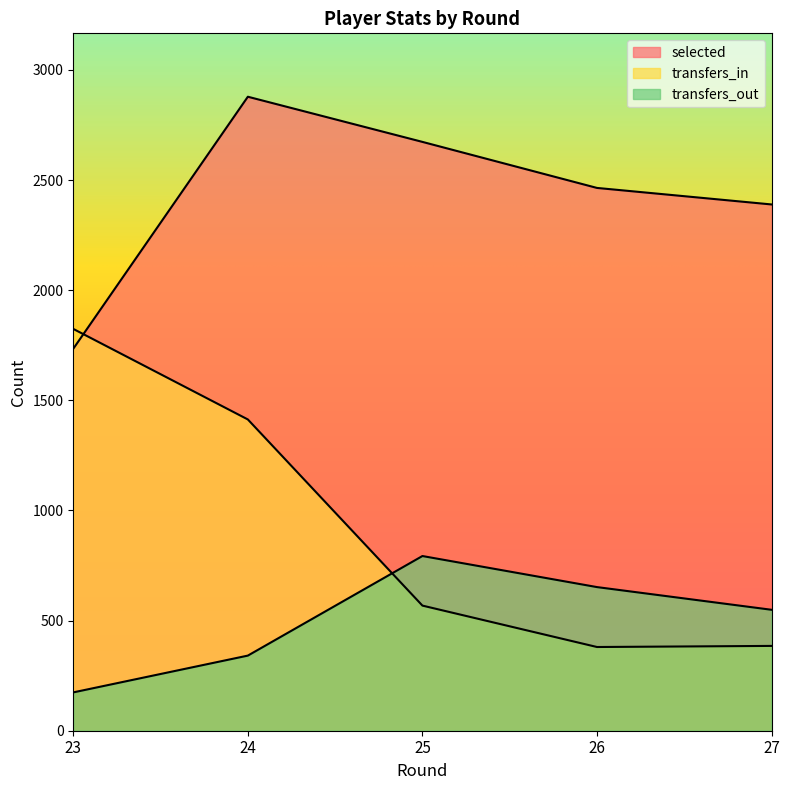

Reading left to right, extract all data points from this chart.

selected: 1734	2878	2673	2464	2389
transfers_in: 1824	1413	568	380	385
transfers_out: 174	341	793	652	549